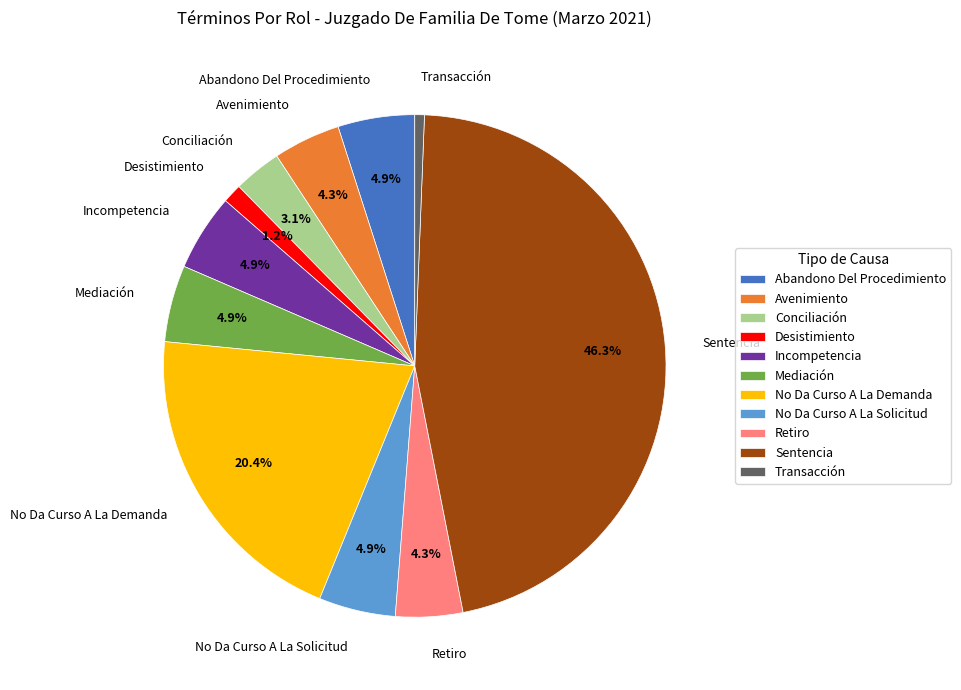

Between No Da Curso A La Demanda and Conciliación, which is larger?

No Da Curso A La Demanda